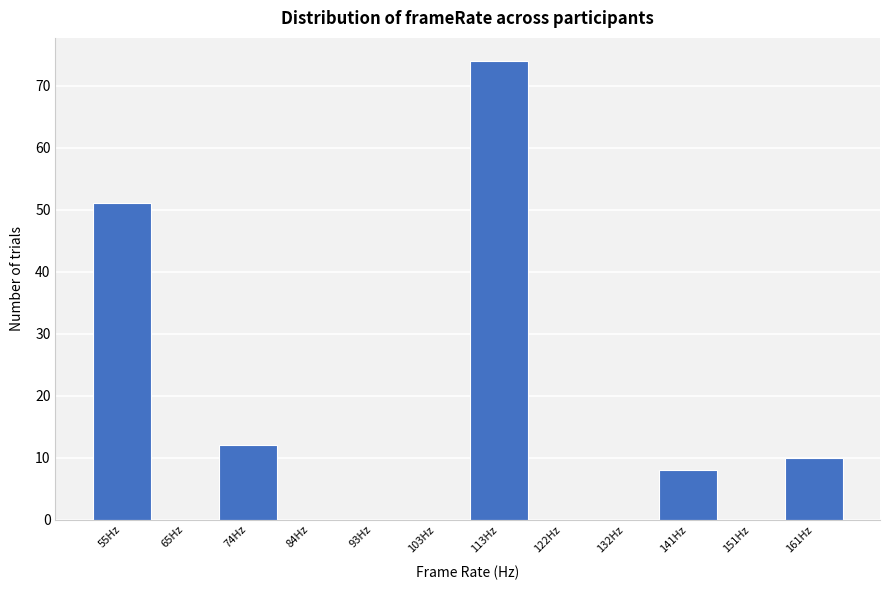

Reading left to right, extract all data points from this chart.

55Hz=51	65Hz=0	74Hz=12	84Hz=0	93Hz=0	103Hz=0	113Hz=74	122Hz=0	132Hz=0	141Hz=8	151Hz=0	161Hz=10